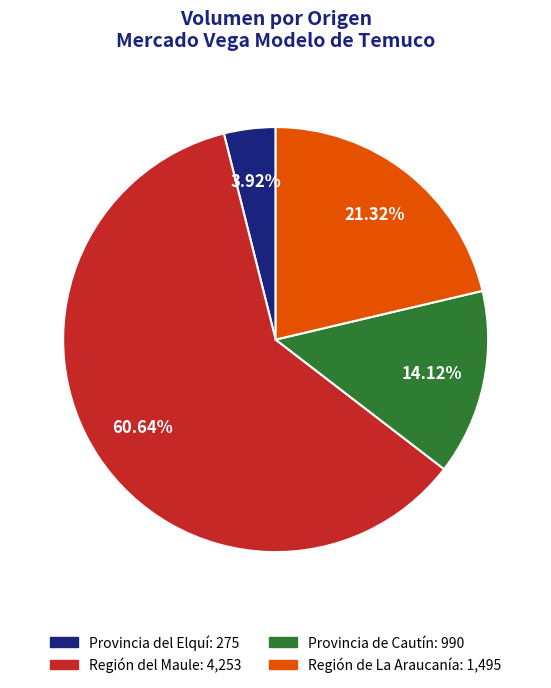

Is there any slice that represents more than half of the pie?

Yes